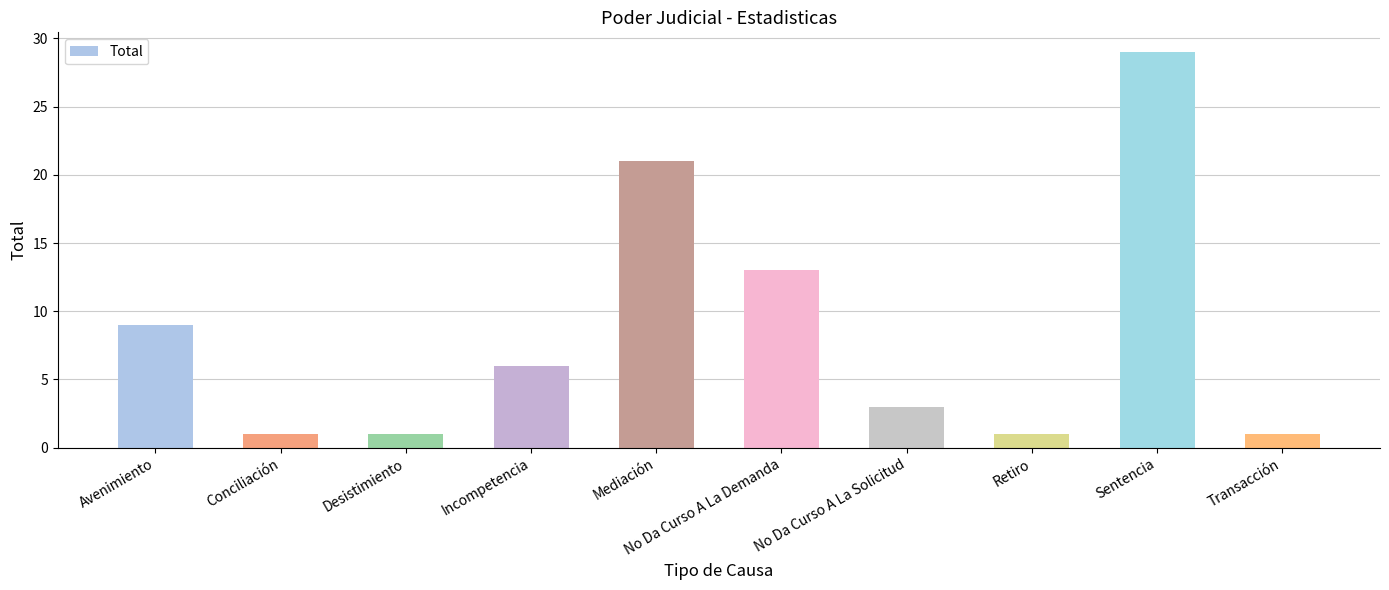

What is the sum of the values at Transacción and Retiro?

2